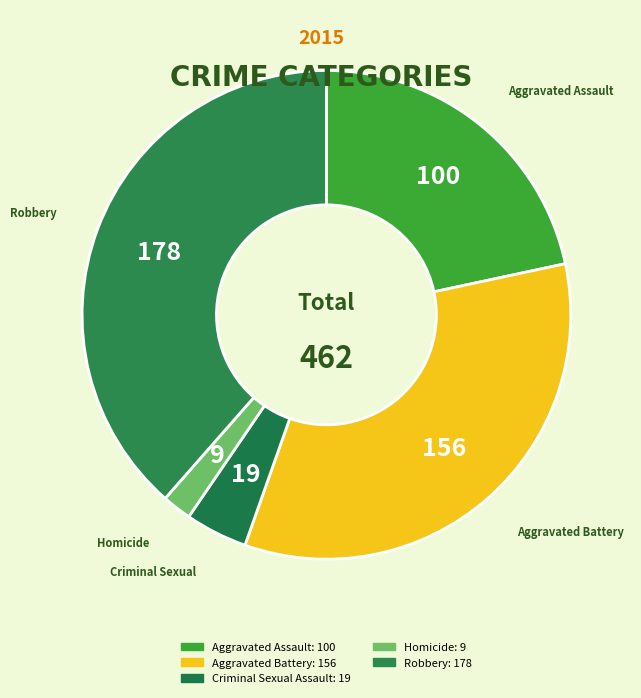

Which slice is the smallest?

Homicide